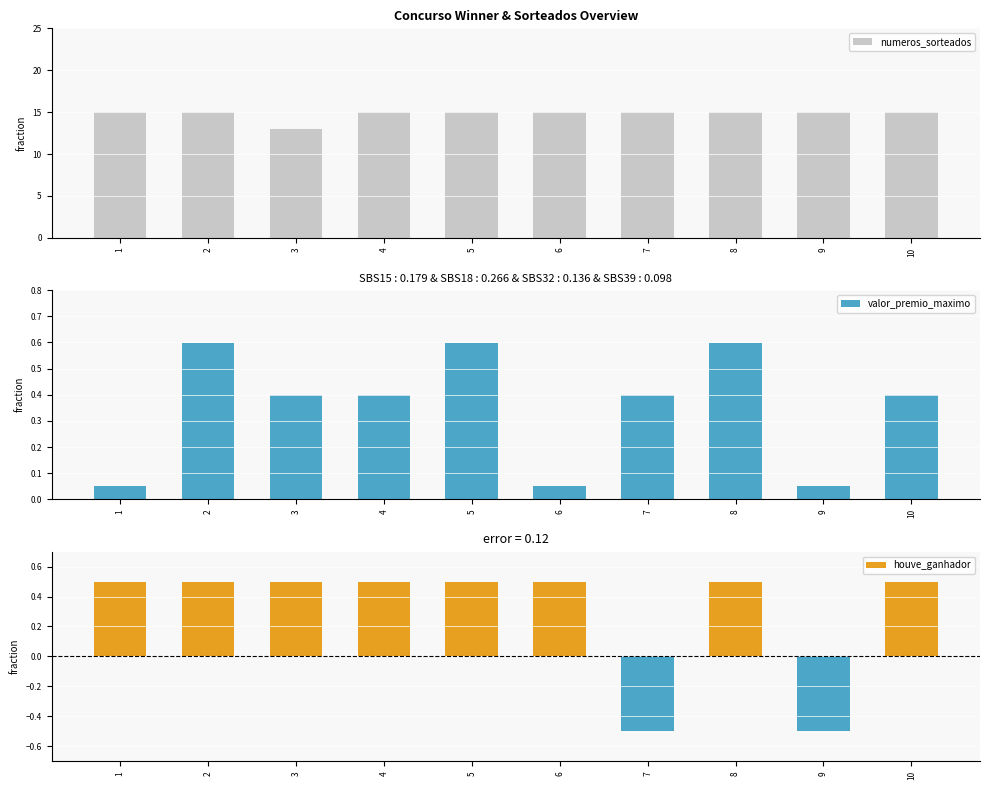

What is the difference between the maximum and minimum values in the valor_premio_maximo series?

0.5